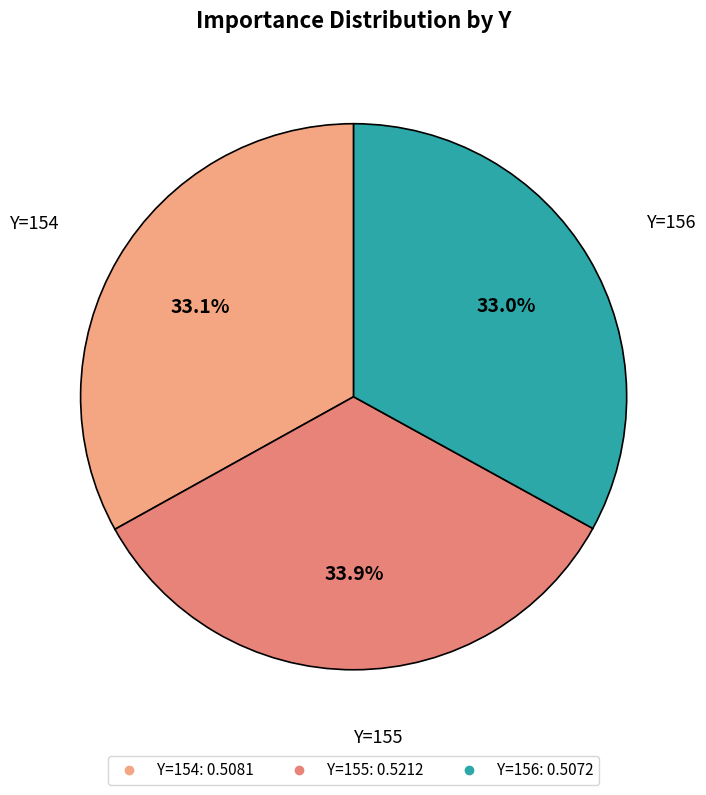

Which category has the smallest portion of the pie?

156